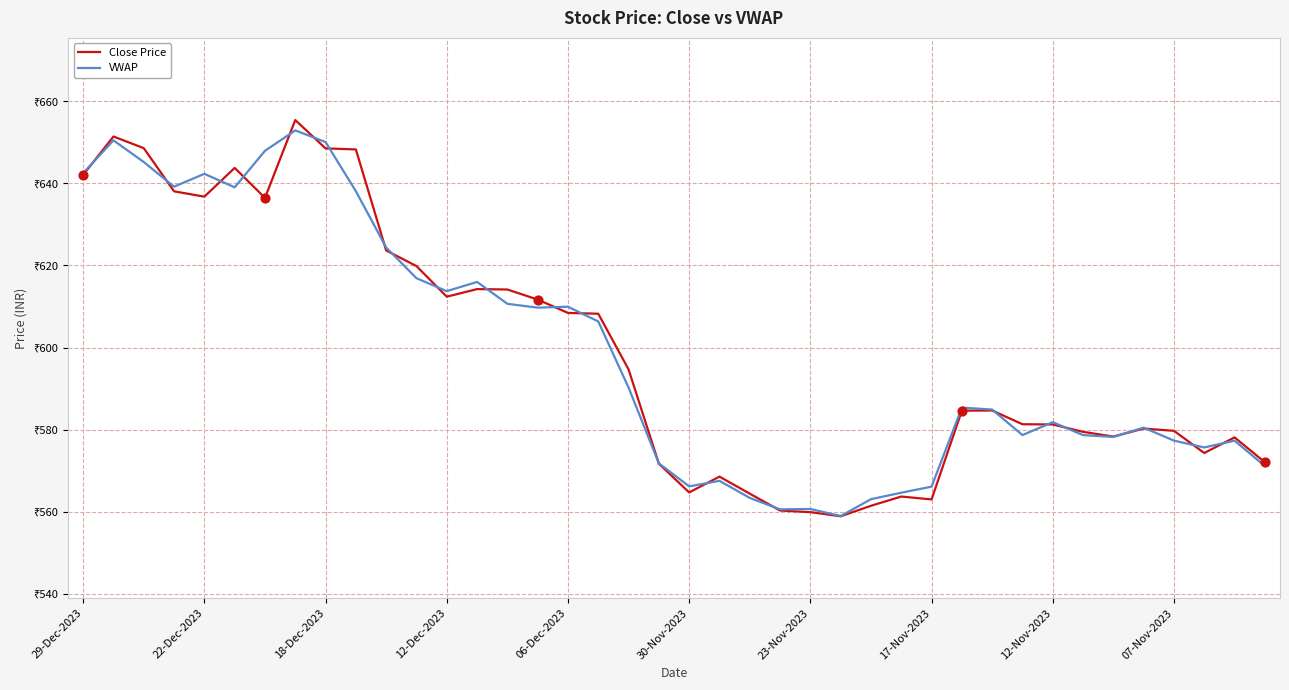

What are all the series names shown in the legend?

Close Price, VWAP